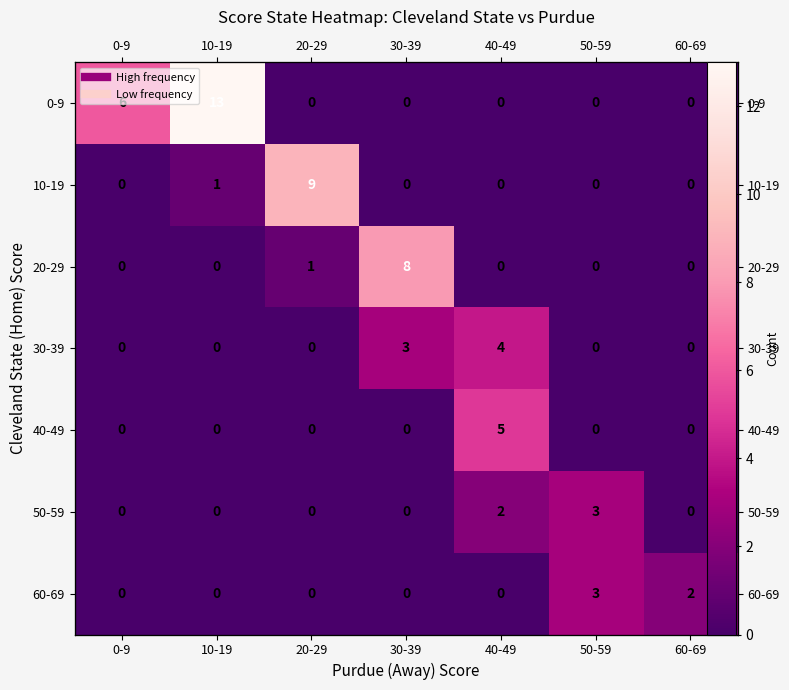

Count the number of categories in the chart.

7